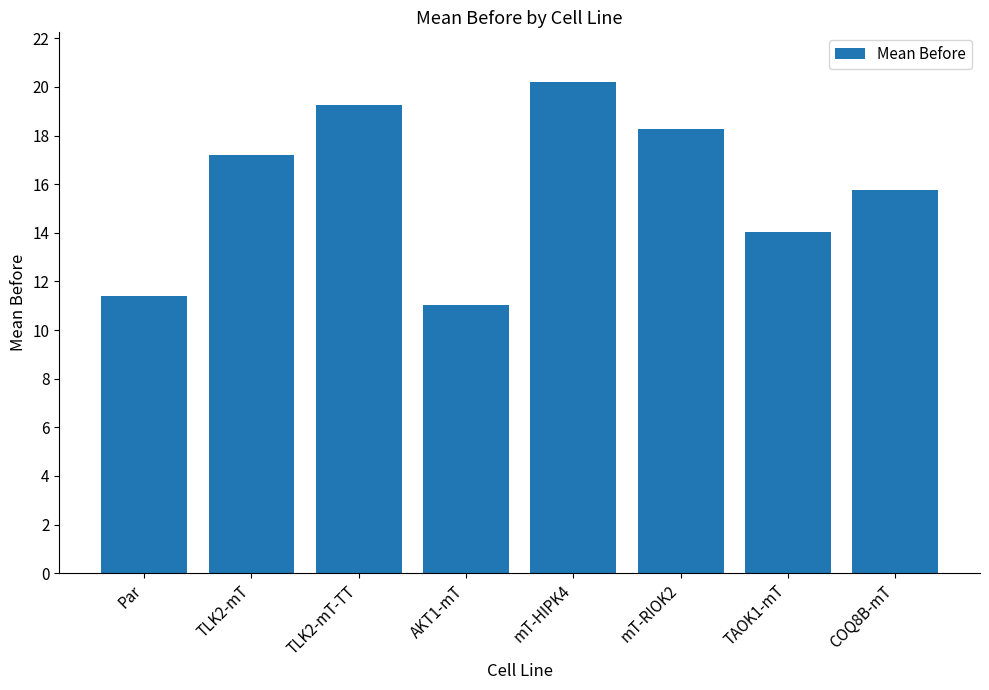

The value at TLK2-mT is 17.2. True or false?

True